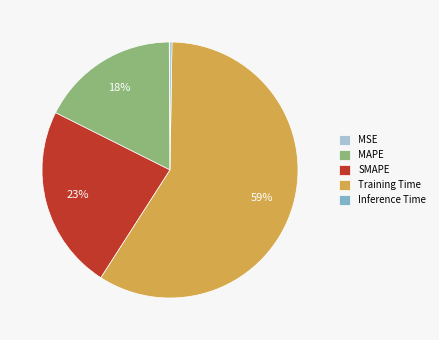

To the nearest percent, what is the average slice percentage?

20%